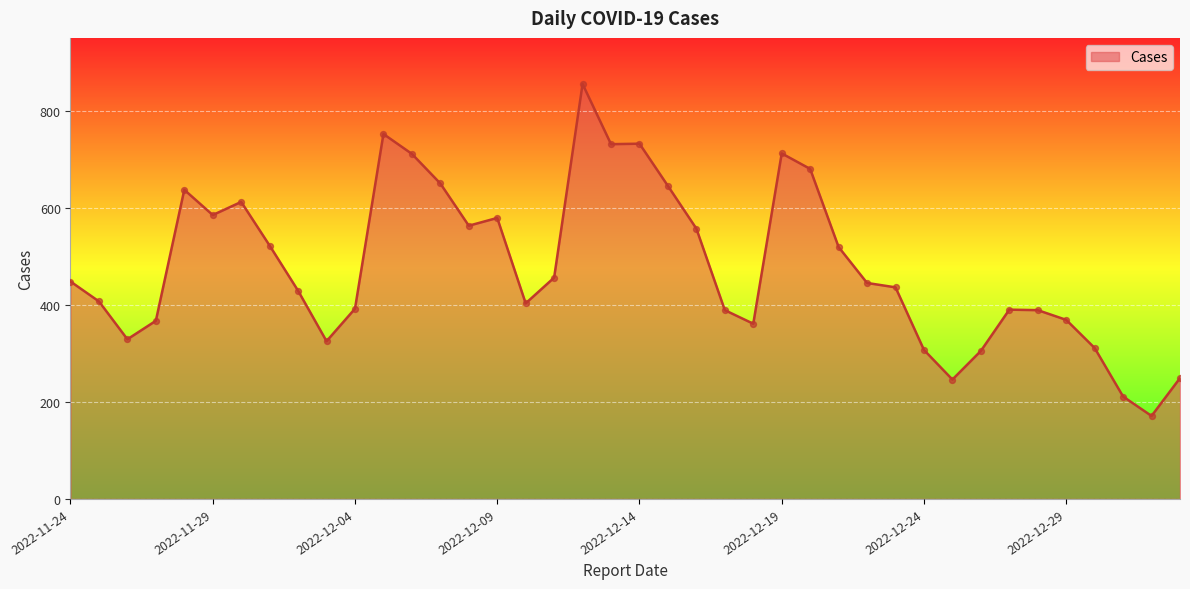

What is the smallest value displayed?

171